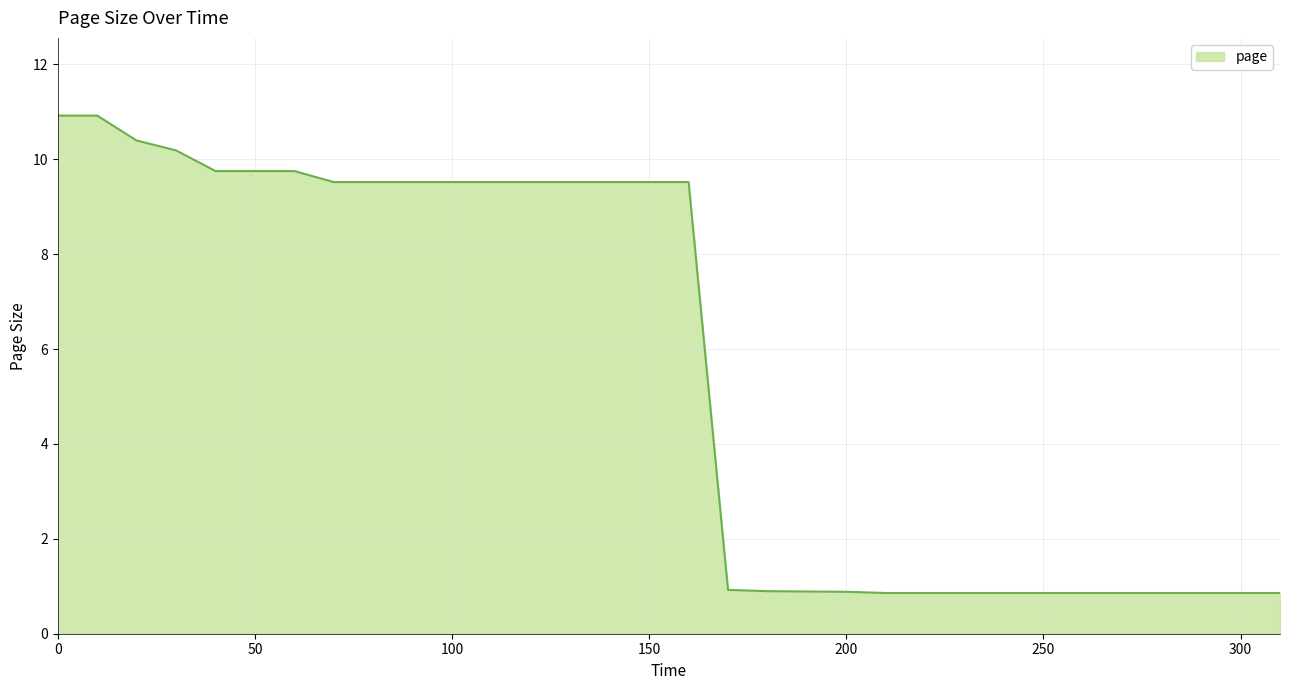

What is the greatest value displayed?

10.9